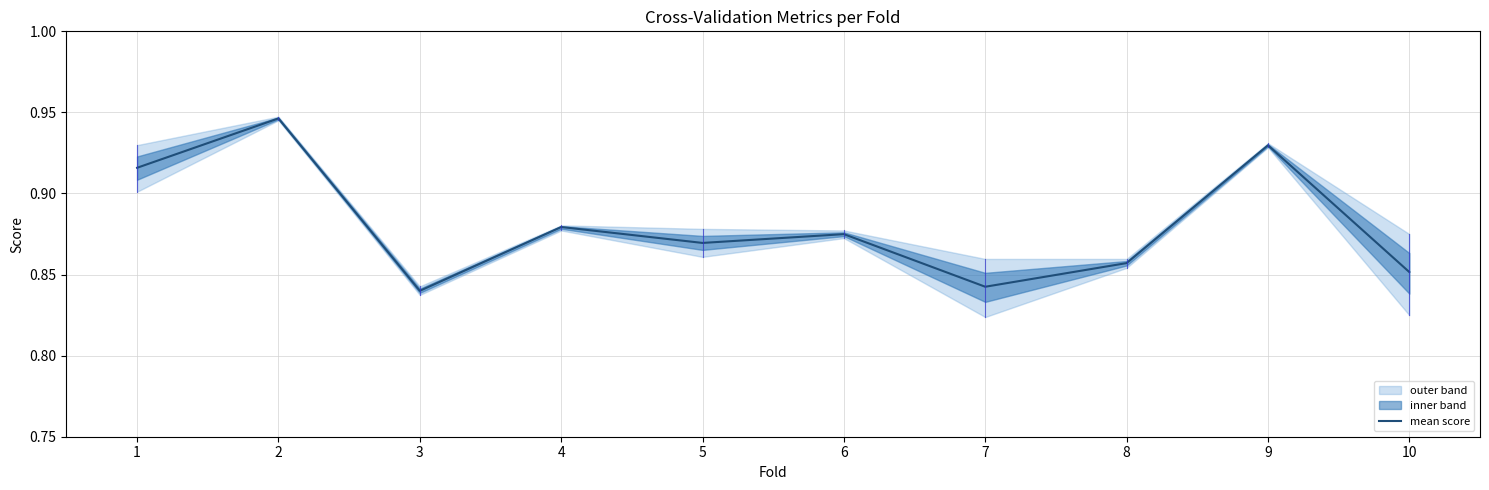

Where is the first local minimum?

3